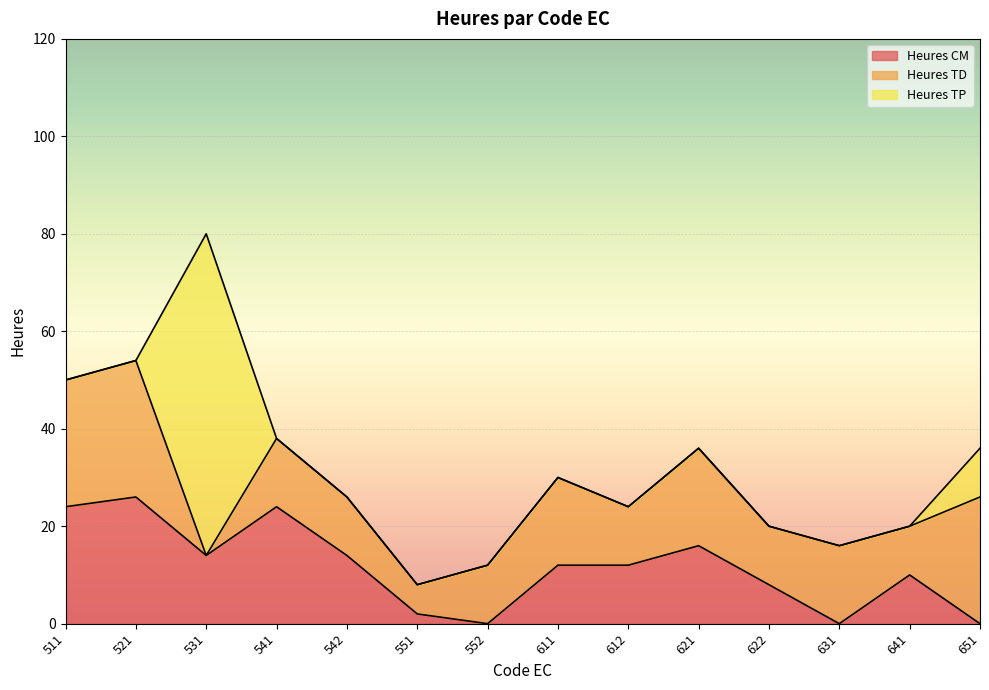

What value does the Heures CM series have at 541, to the nearest 10?

20